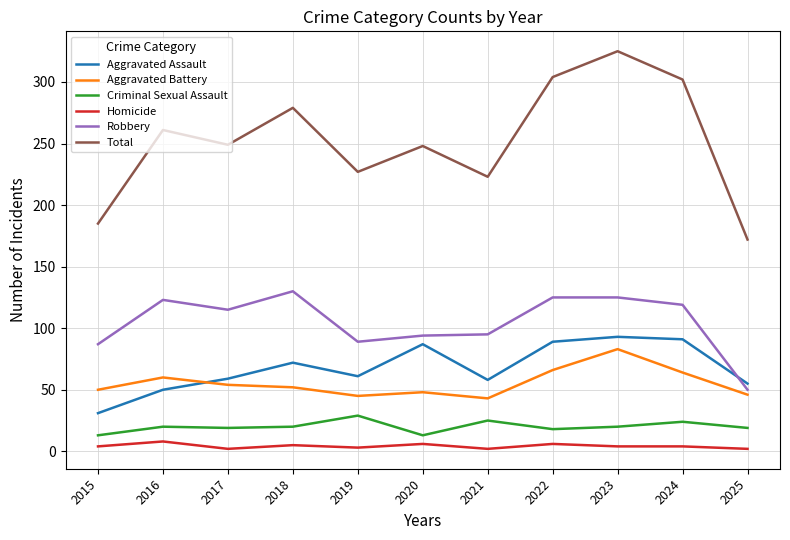

True or false: Aggravated Battery and Homicide intersect in this chart.

False